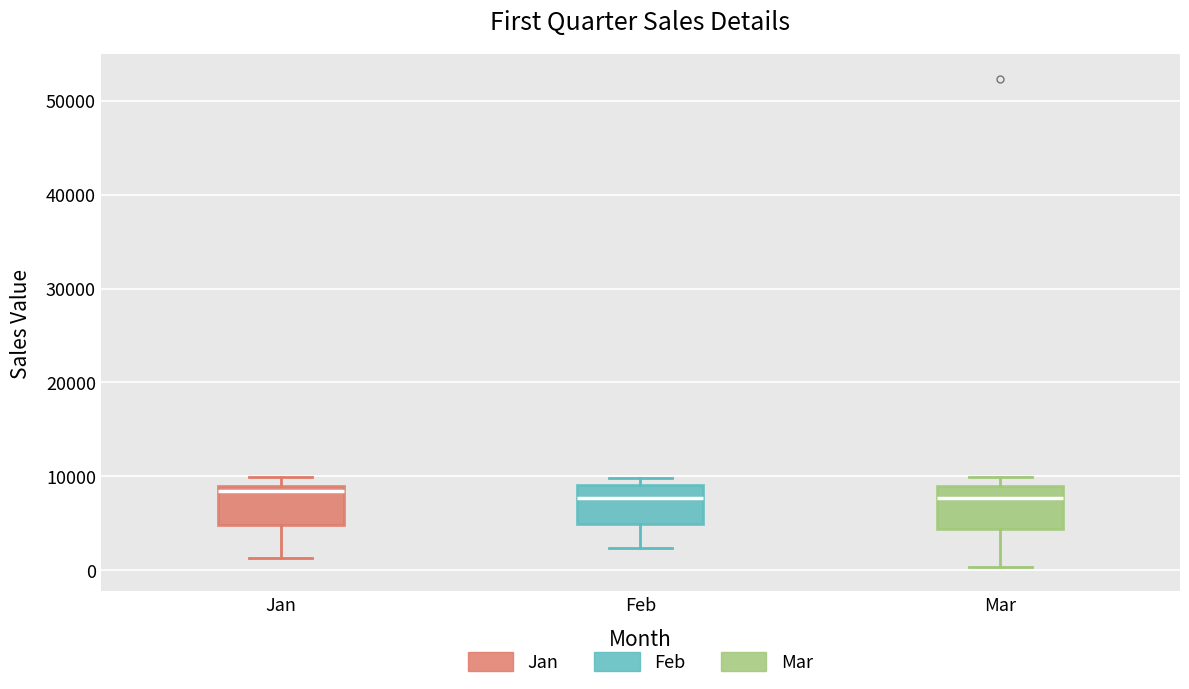

Where is the lower edge of the box for Mar on the y-axis? The values are not printed on the chart, so give them approximately, as read against the axis.

4000